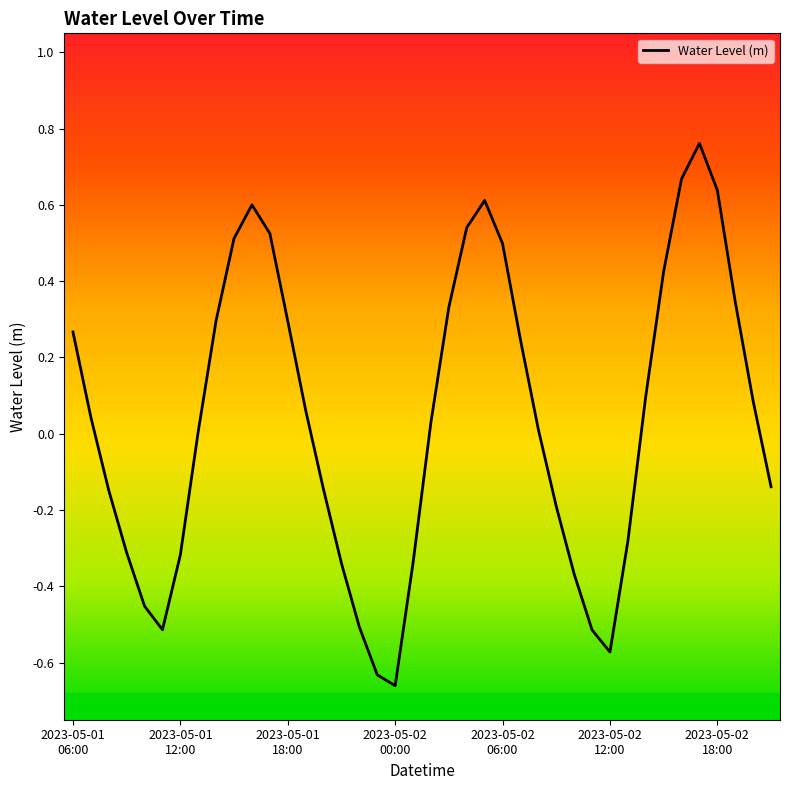

How many lines are shown in the chart?

1